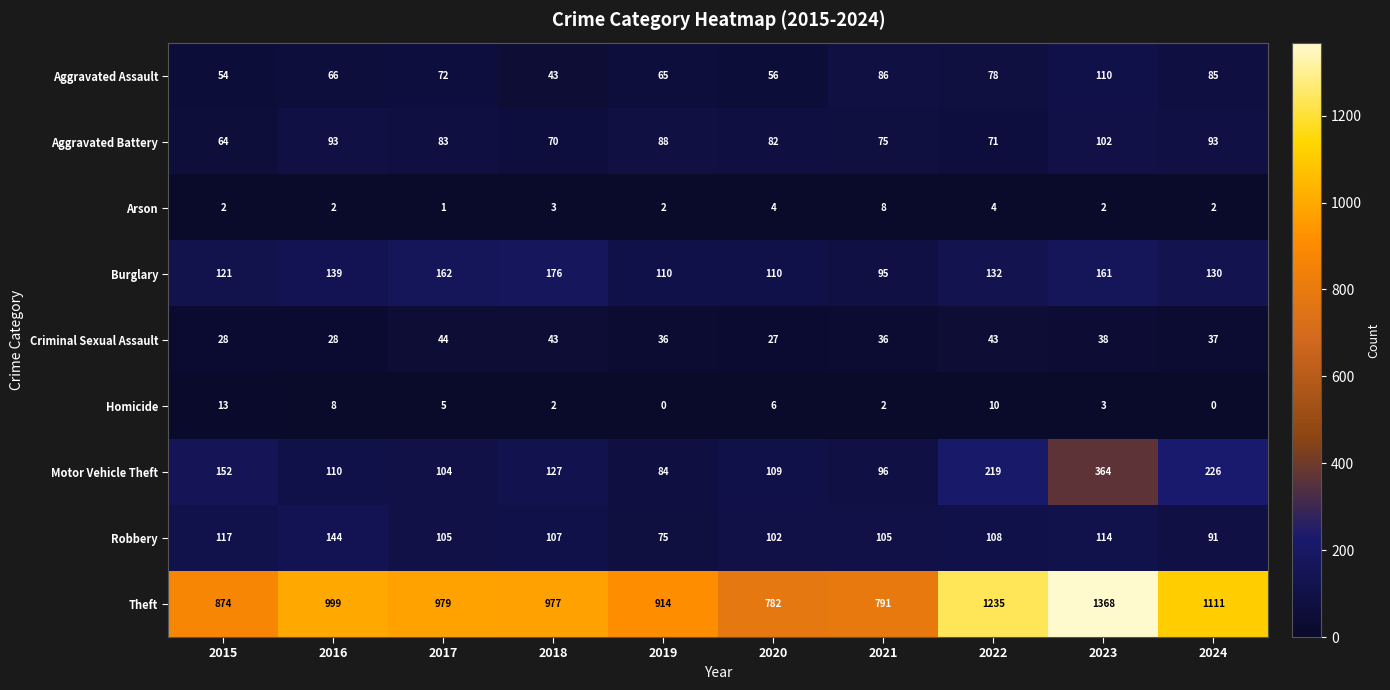

Where does the Motor Vehicle Theft series first go above 127?

2015